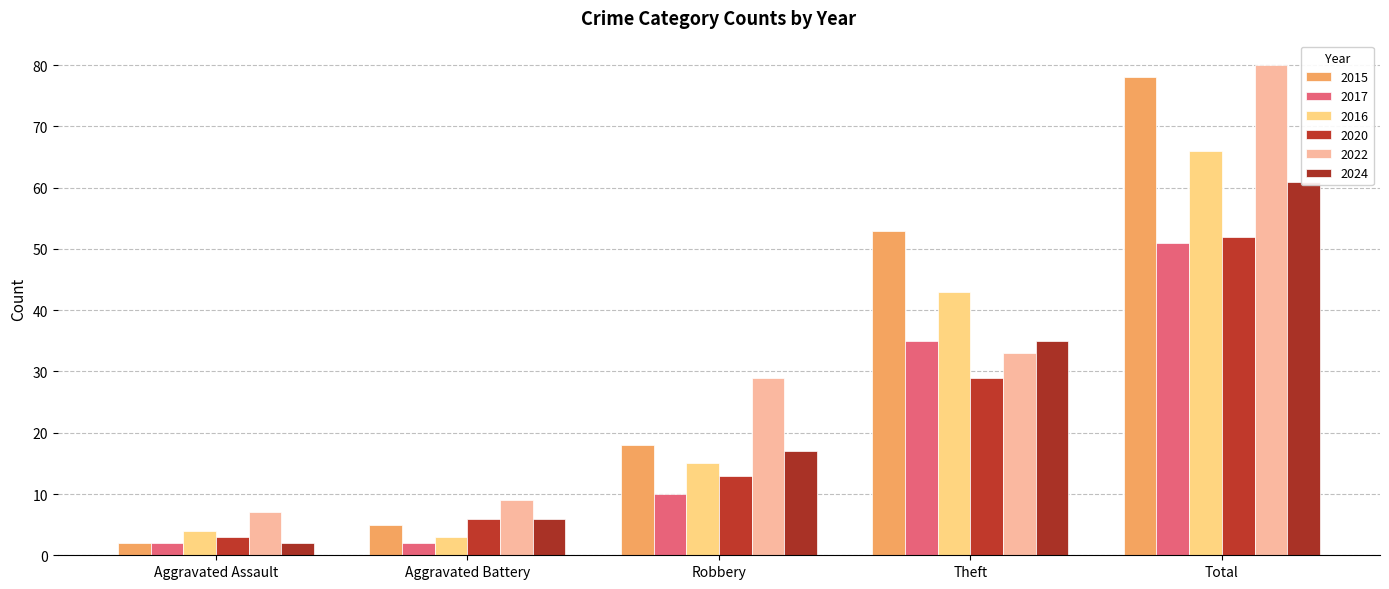

What are all the series names shown in the legend?

2015, 2017, 2016, 2020, 2022, 2024